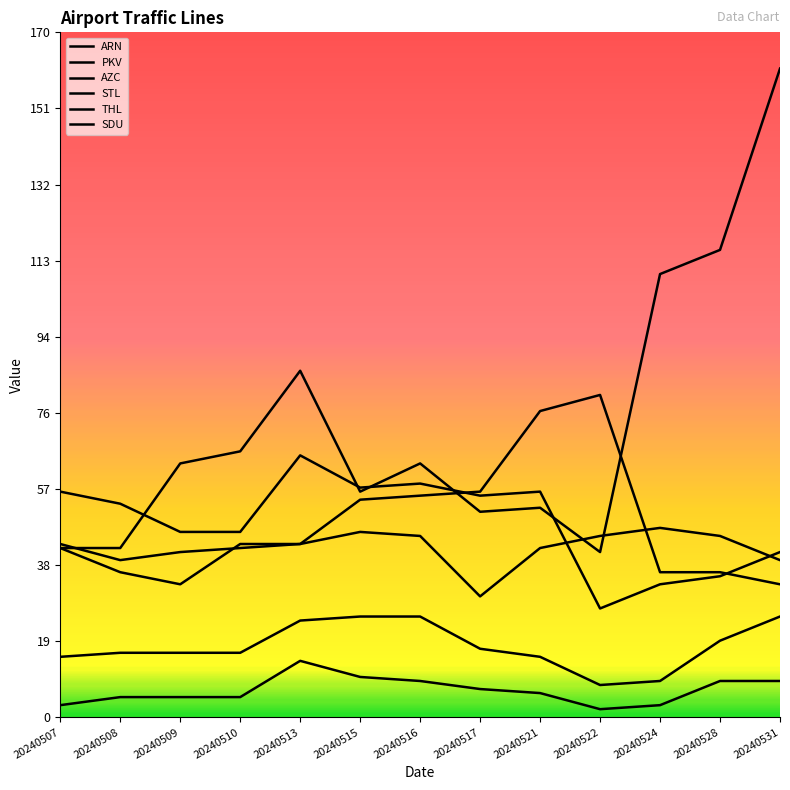

What is the difference between the highest and lowest values at 20240521?

70